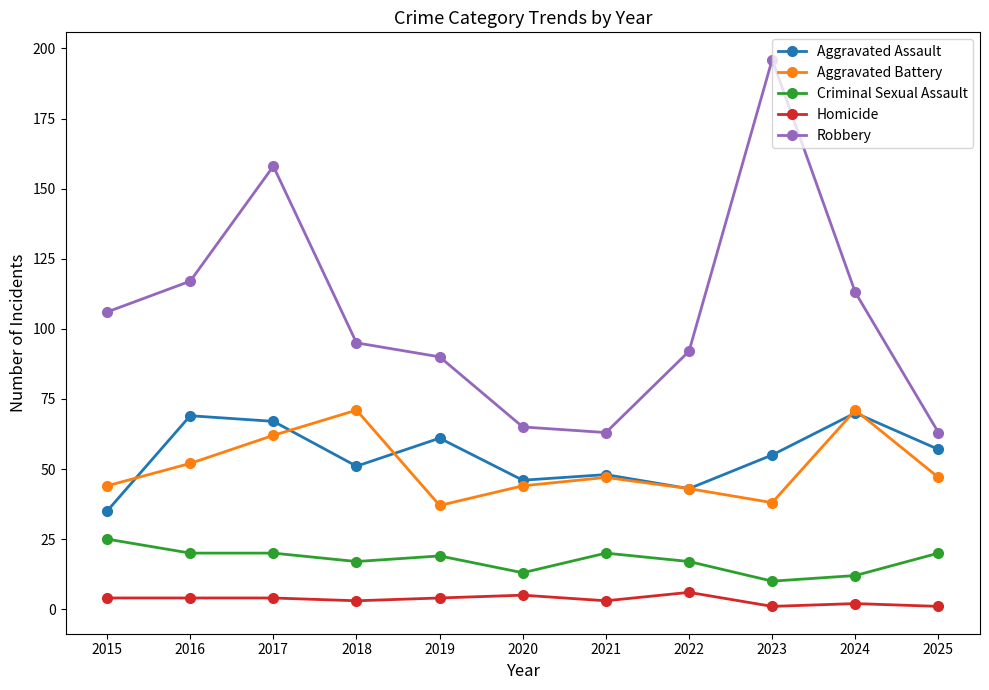

Which series has the largest range (max minus min)?

Robbery